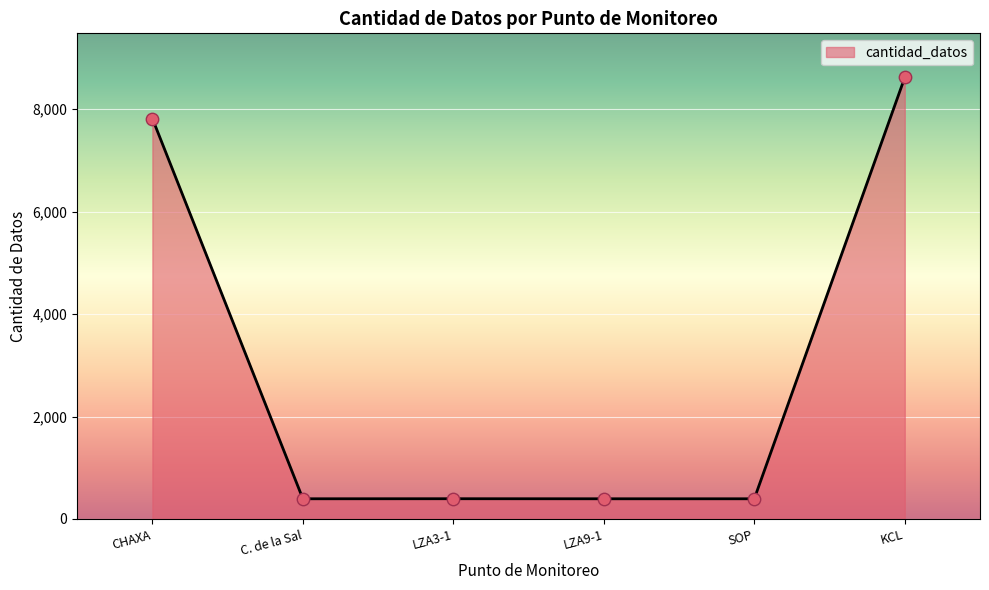

What is the change in value from LZA3-1 to KCL?

+8225